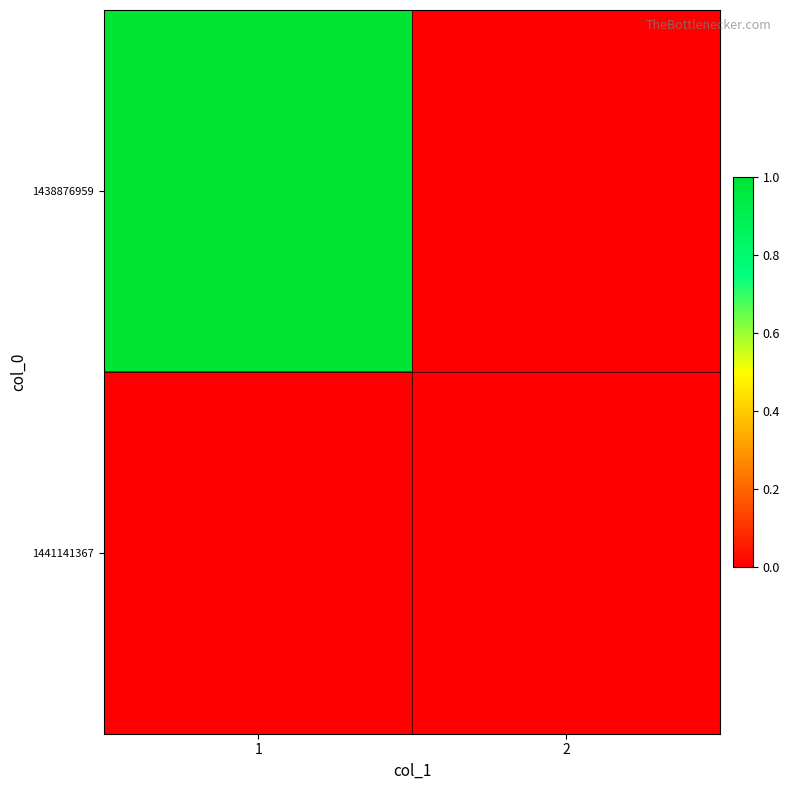

What is the difference between the highest and lowest values at 1?

1